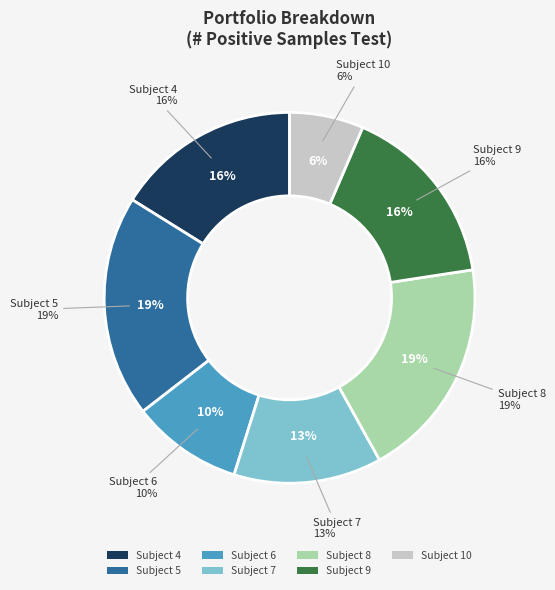

Does 3 account for over 50% of the chart?

No